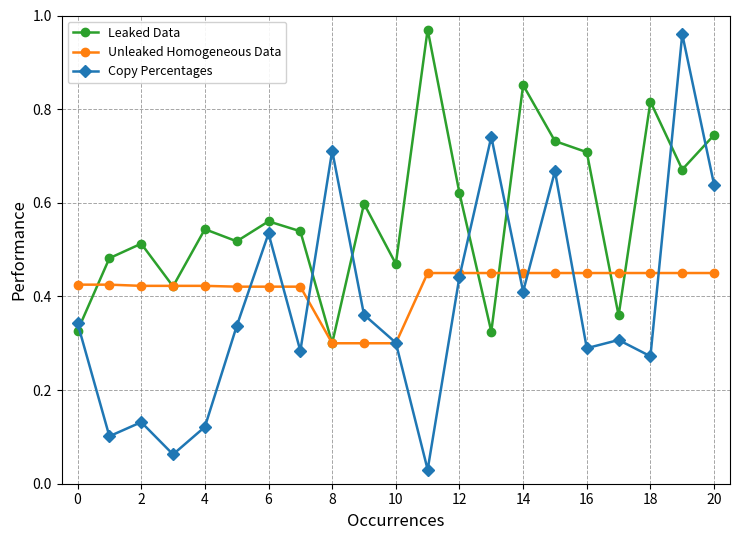

What is the sum of all Copy Percentages values?

8.0